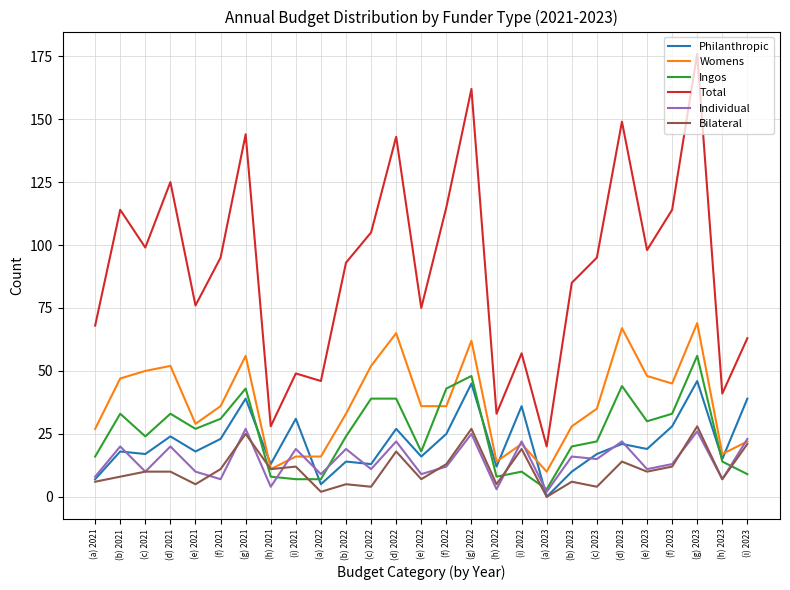

True or false: Philanthropic has more than 1 interior local peaks.

True